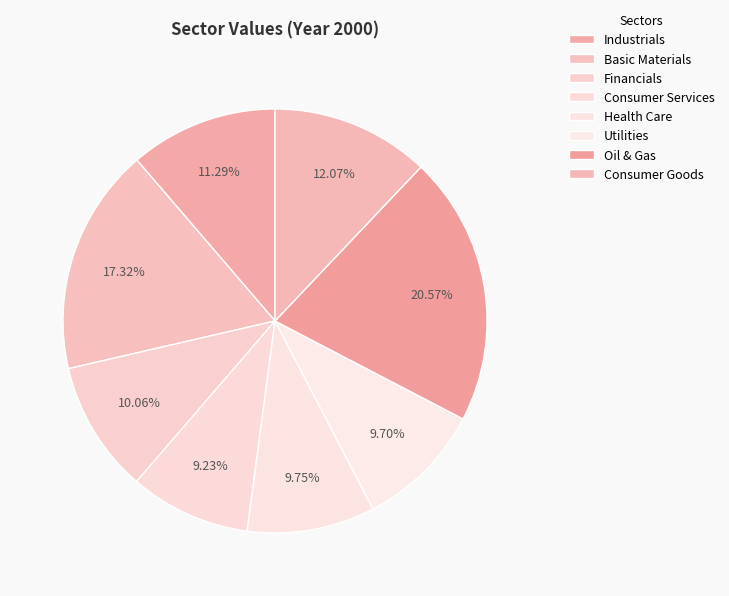

How many segments does this pie chart have?

8